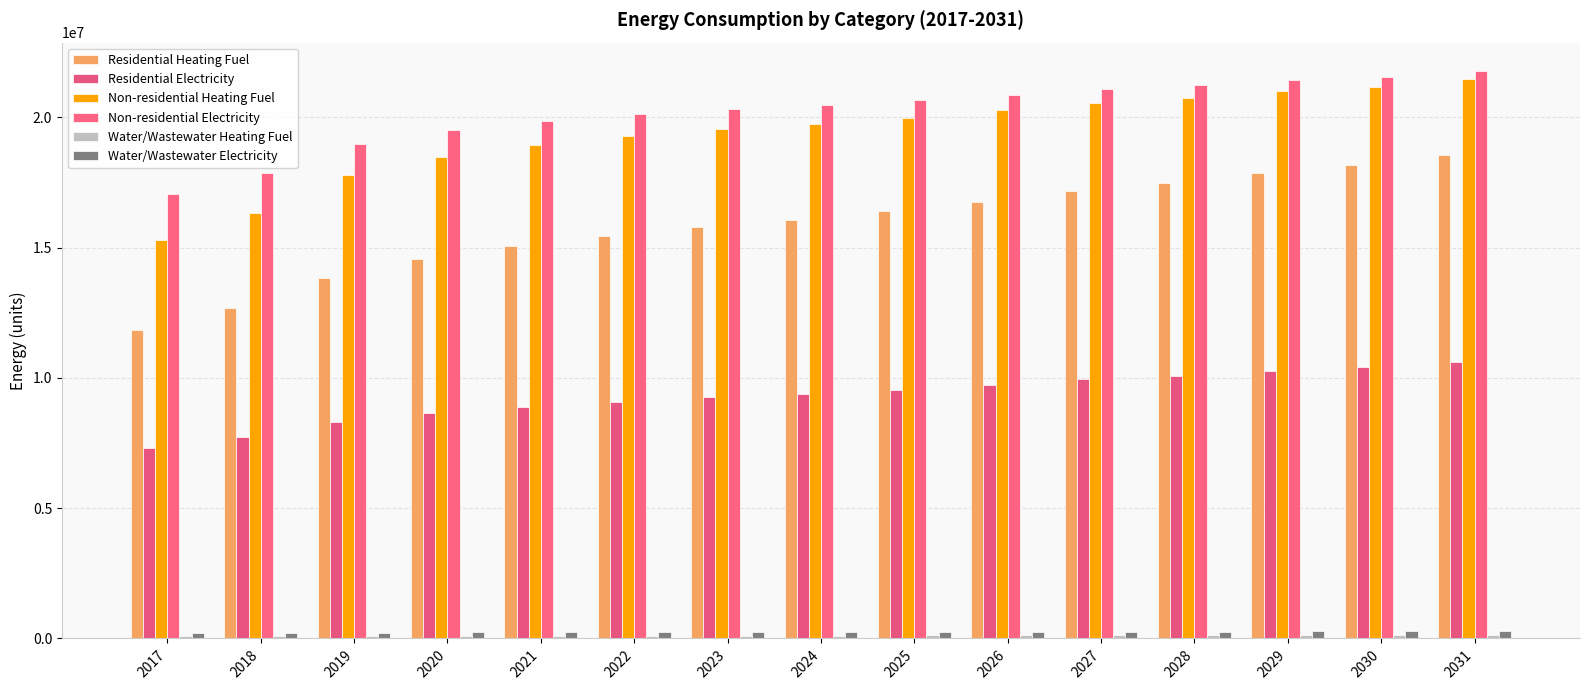

Rank the categories by Residential Heating Fuel value from highest to lowest.

2031, 2030, 2029, 2028, 2027, 2026, 2025, 2024, 2023, 2022, 2021, 2020, 2019, 2018, 2017